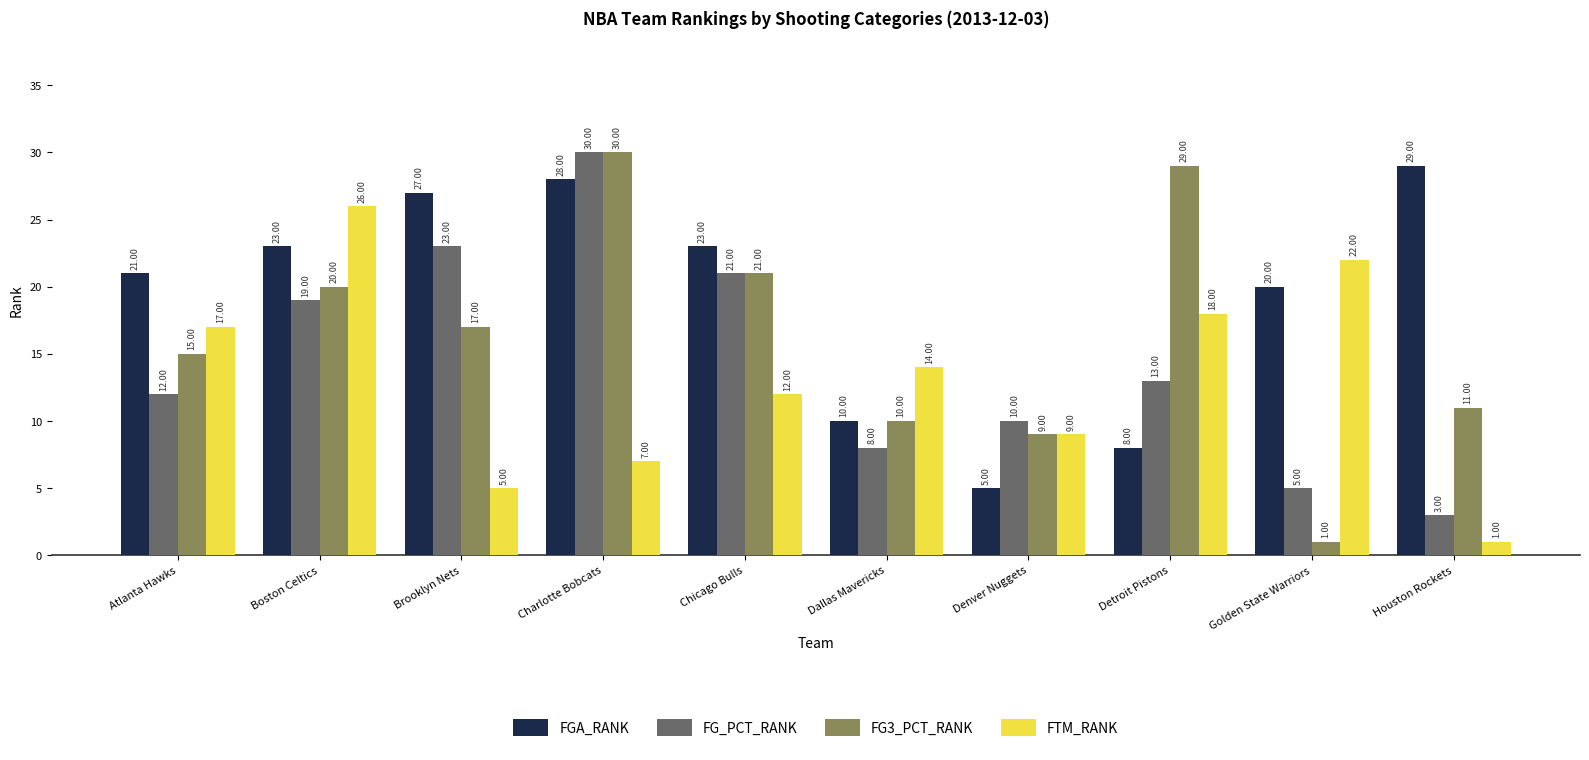

Which category has the highest value across all series?

Charlotte Bobcats